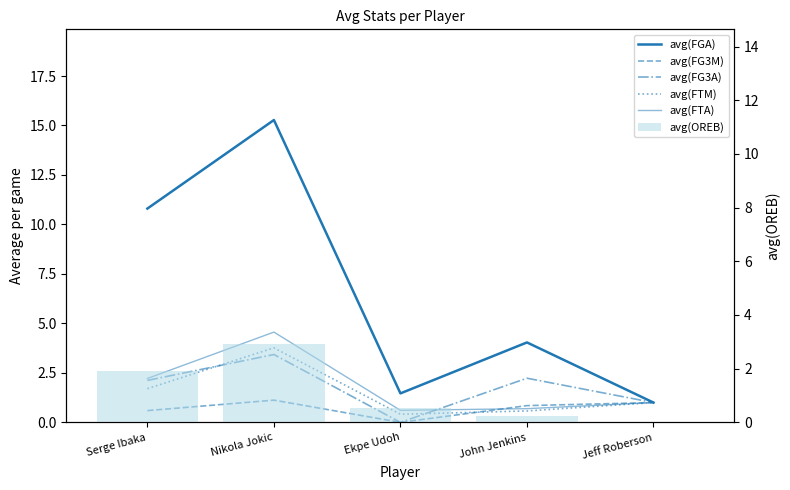

What is the maximum value for avg(FGA)?

15.3